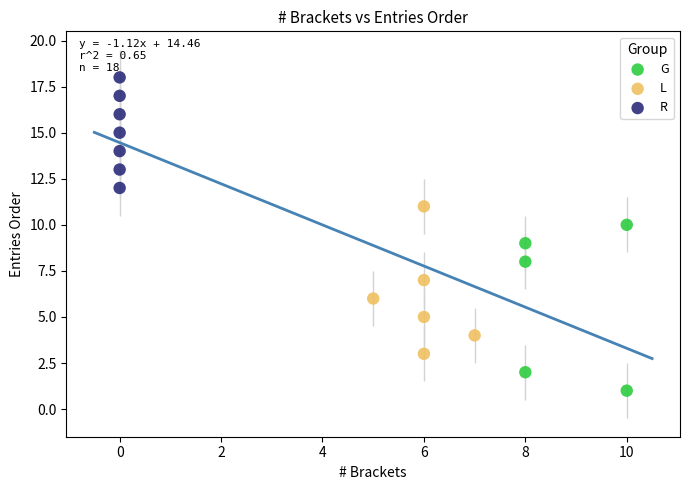

What are all the series names shown in the legend?

G, L, R